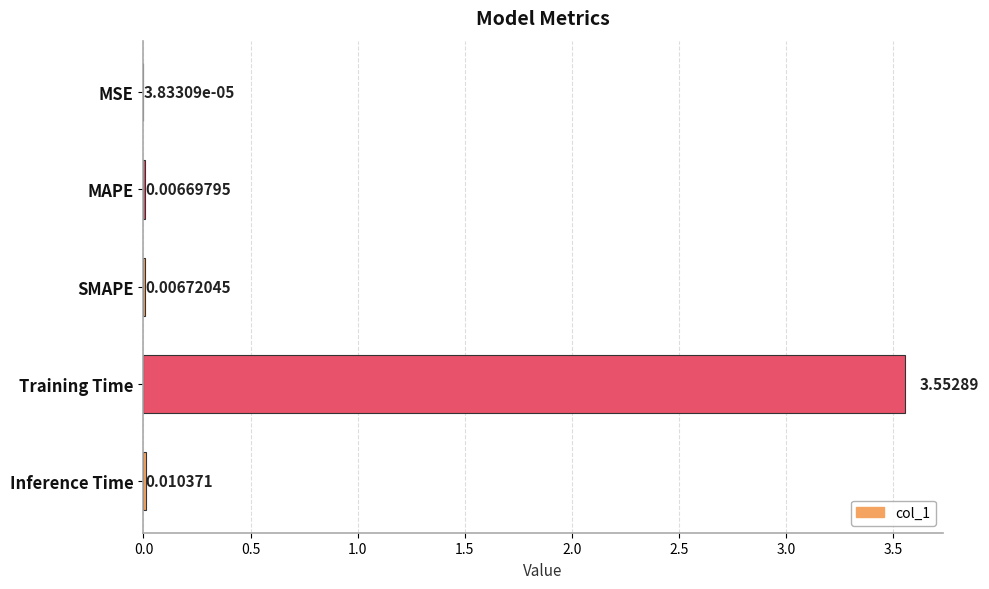

How many series are shown in this chart?

1